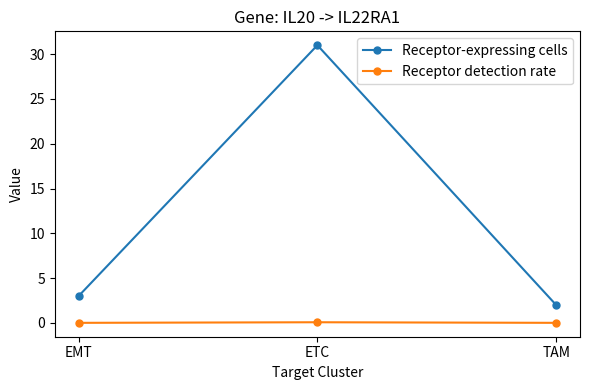

The value of Receptor-expressing cells at ETC is 51.1. True or false?

False